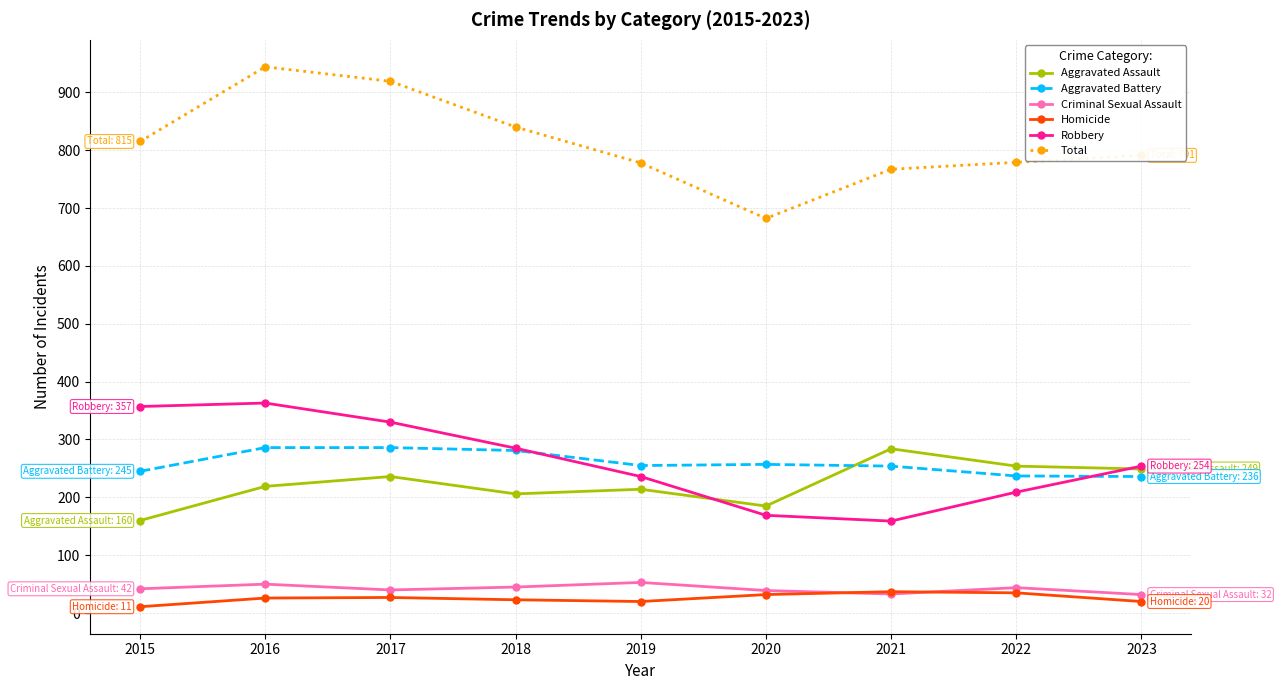

At how many categories does at least one series exceed 711?

8